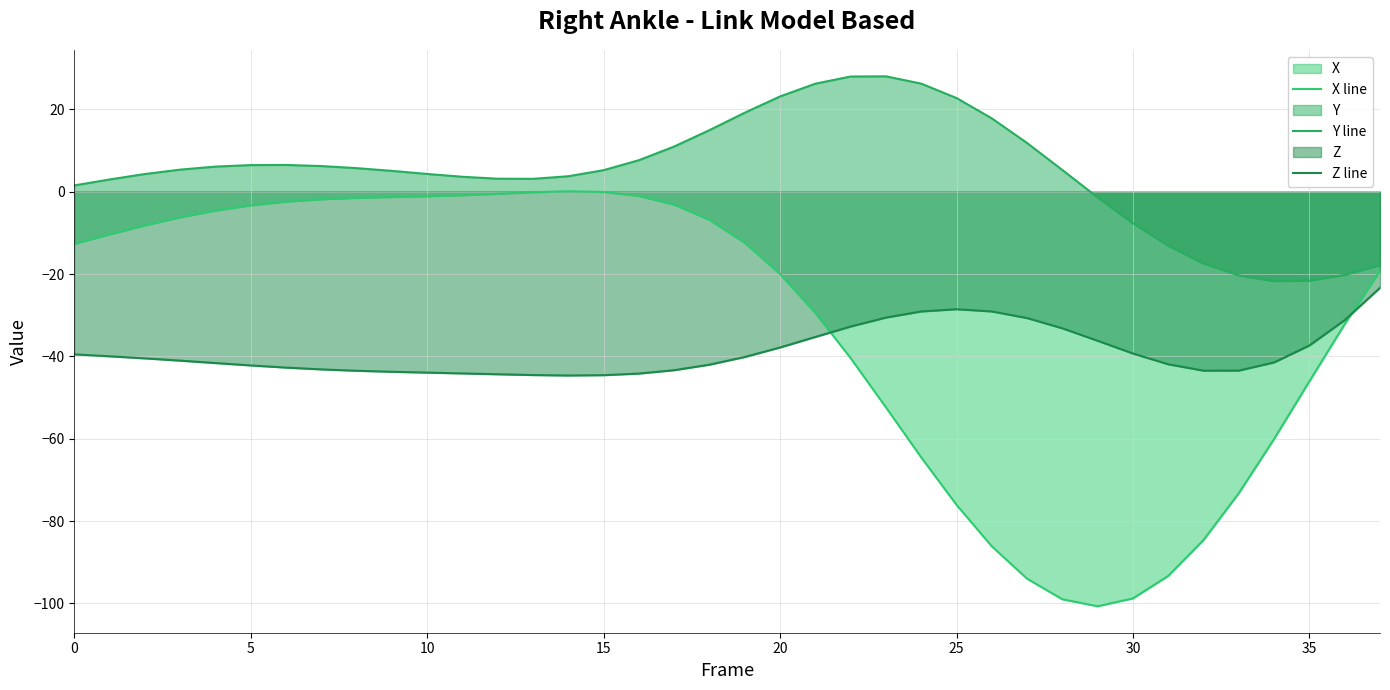

True or false: Z line and Y line intersect in this chart.

False